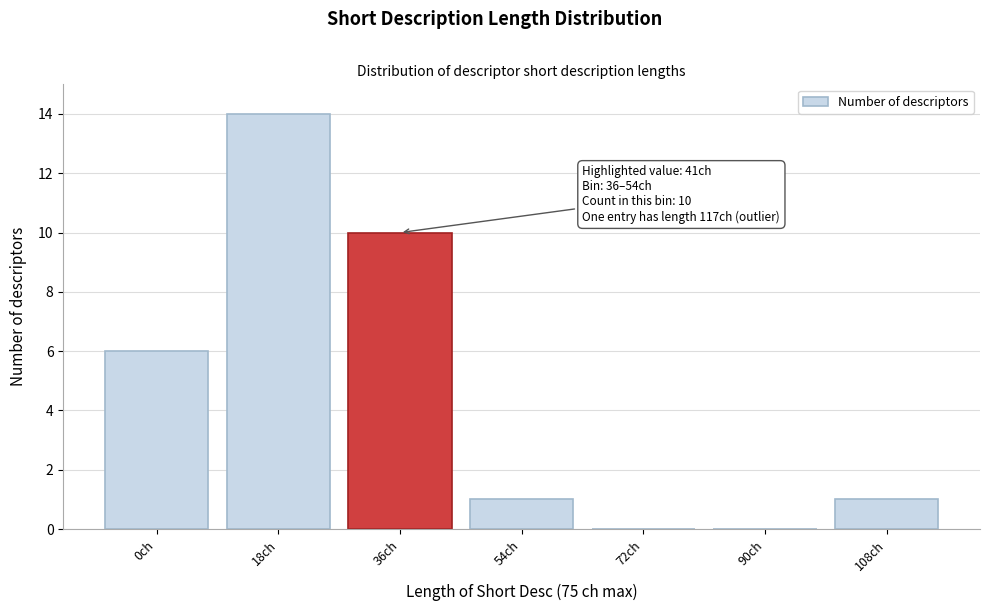

Reading right to left, transcribe all the data shown in this chart.

108ch=1	90ch=0	72ch=0	54ch=1	36ch=10	18ch=14	0ch=6